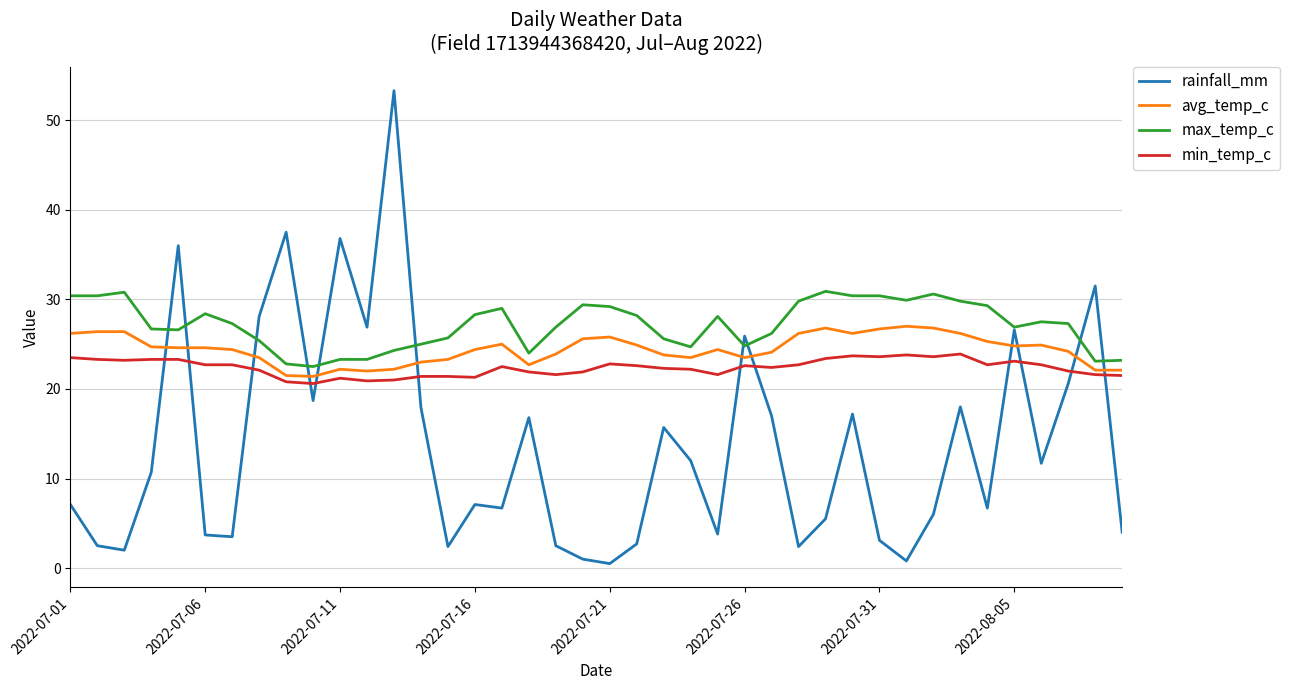

Which series has the largest range (max minus min)?

rainfall_mm